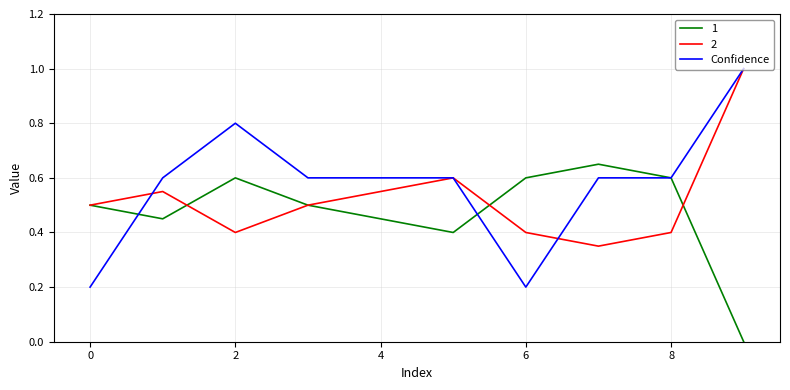

Which series has the widest spread of values?

Confidence